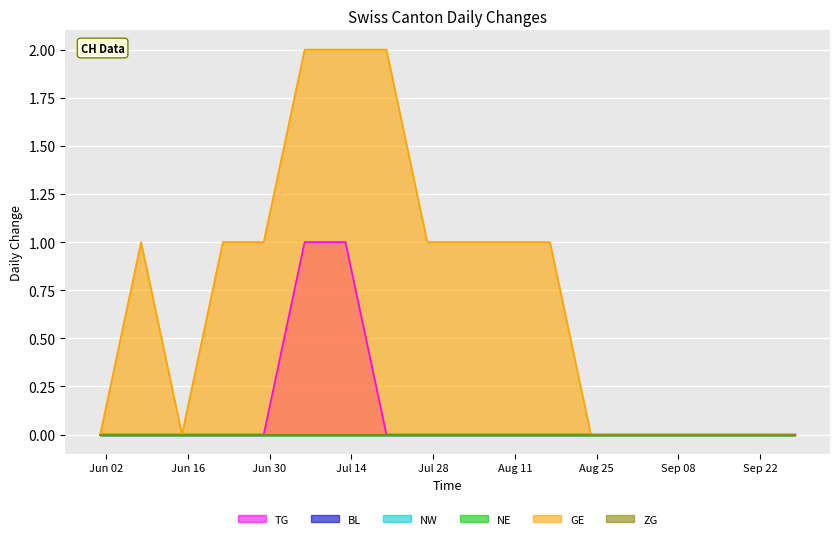

Reading right to left, list all the values displayed in this chart.

TG: 18=0	17=0	16=0	15=0	14=0	13=0	12=0	11=0	10=0	9=0	8=0	7=1	6=1	5=1	4=0	3=0	2=0	1=0	0=0
BL: 18=0	17=0	16=0	15=0	14=0	13=0	12=0	11=0	10=0	9=0	8=0	7=0	6=0	5=0	4=0	3=0	2=0	1=0	0=0
NW: 18=0	17=0	16=0	15=0	14=0	13=0	12=0	11=0	10=0	9=0	8=0	7=0	6=0	5=0	4=0	3=0	2=0	1=0	0=0
NE: 18=0	17=0	16=0	15=0	14=0	13=0	12=0	11=0	10=0	9=0	8=0	7=0	6=0	5=0	4=0	3=0	2=0	1=0	0=0
GE: 18=0	17=0	16=0	15=0	14=0	13=0	12=0	11=1	10=1	9=1	8=1	7=2	6=2	5=2	4=1	3=1	2=0	1=1	0=0
ZG: 18=0	17=0	16=0	15=0	14=0	13=0	12=0	11=0	10=0	9=0	8=0	7=0	6=0	5=0	4=0	3=0	2=0	1=0	0=0